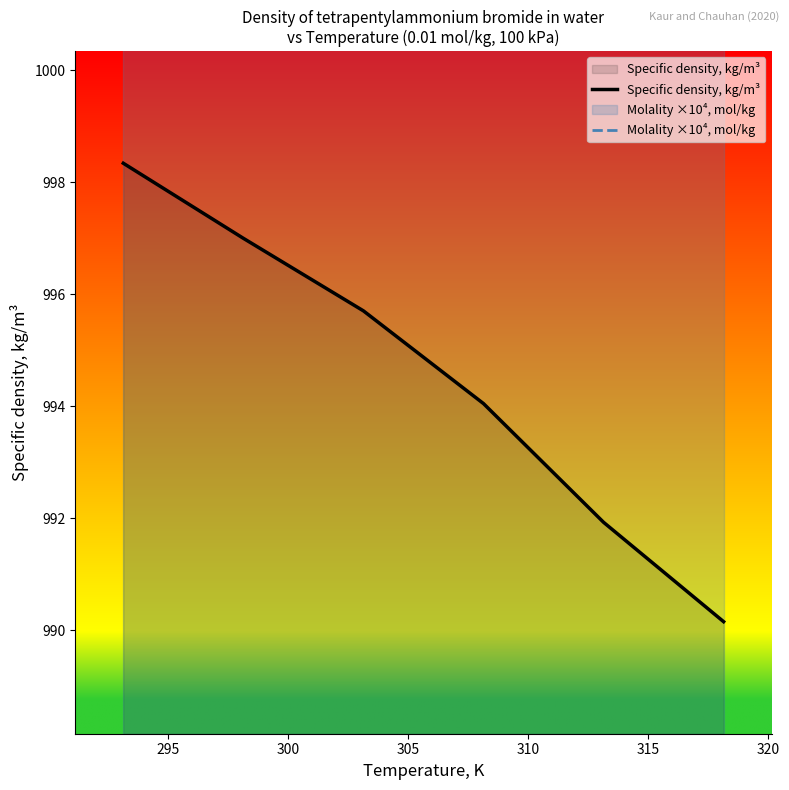

How many lines are shown in the chart?

2